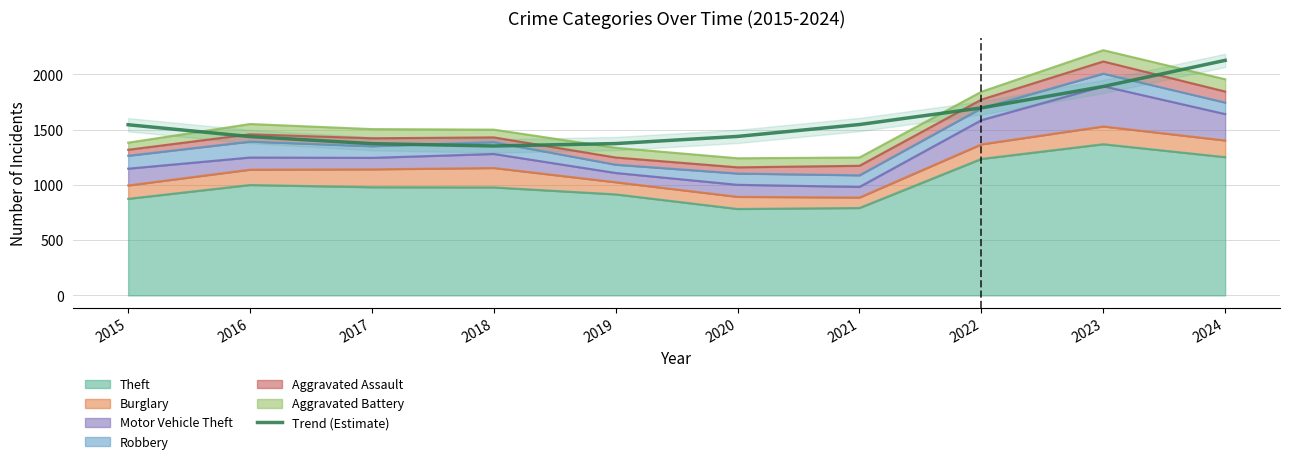

What is the difference between the maximum and second lowest values?

753.7